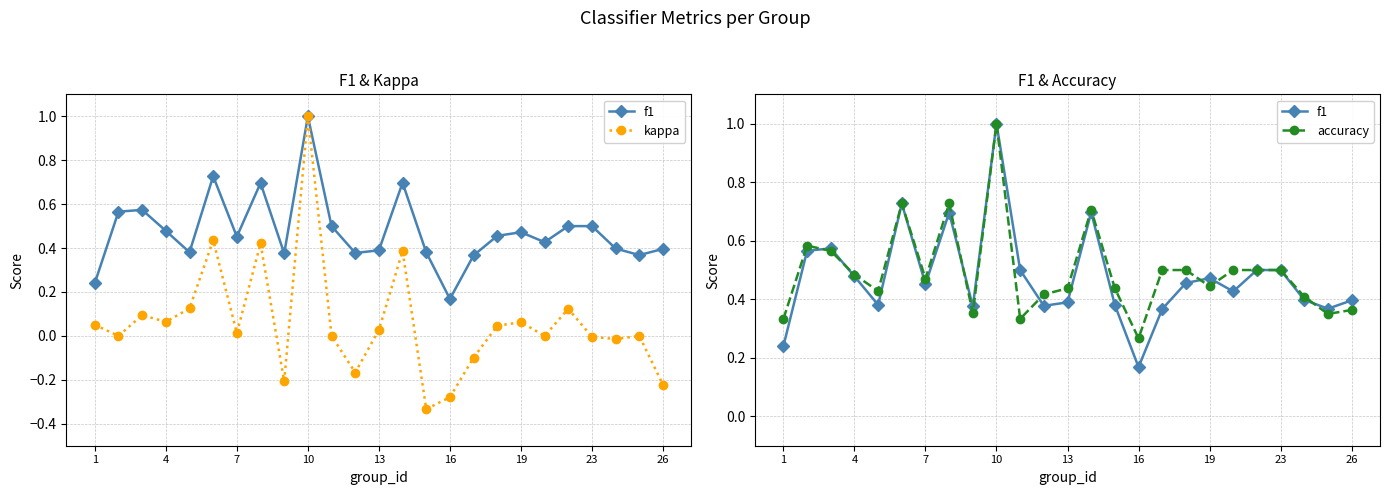

What is the sum of all kappa values?

1.5